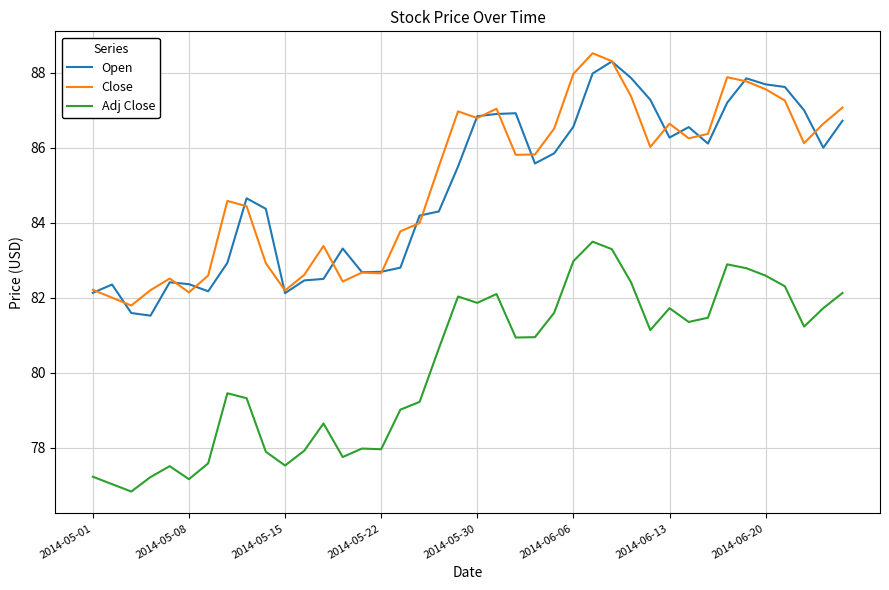

What is the maximum value for Open?

88.3